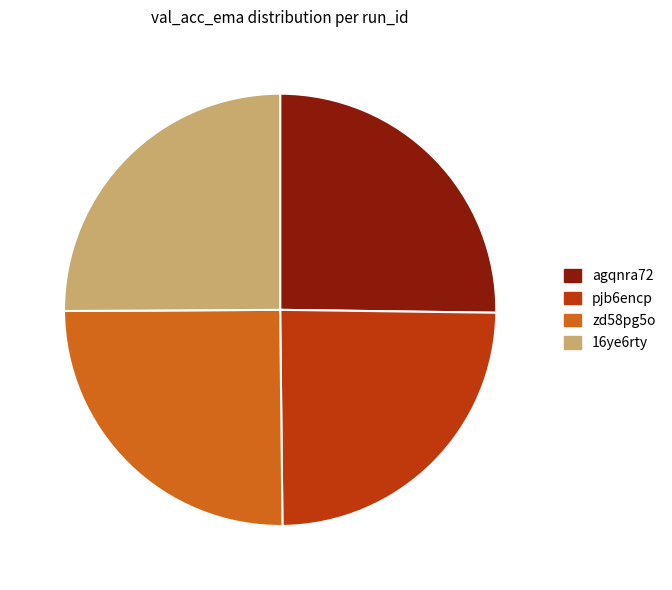

Is the sum of pjb6encp and zd58pg5o greater than half?

No